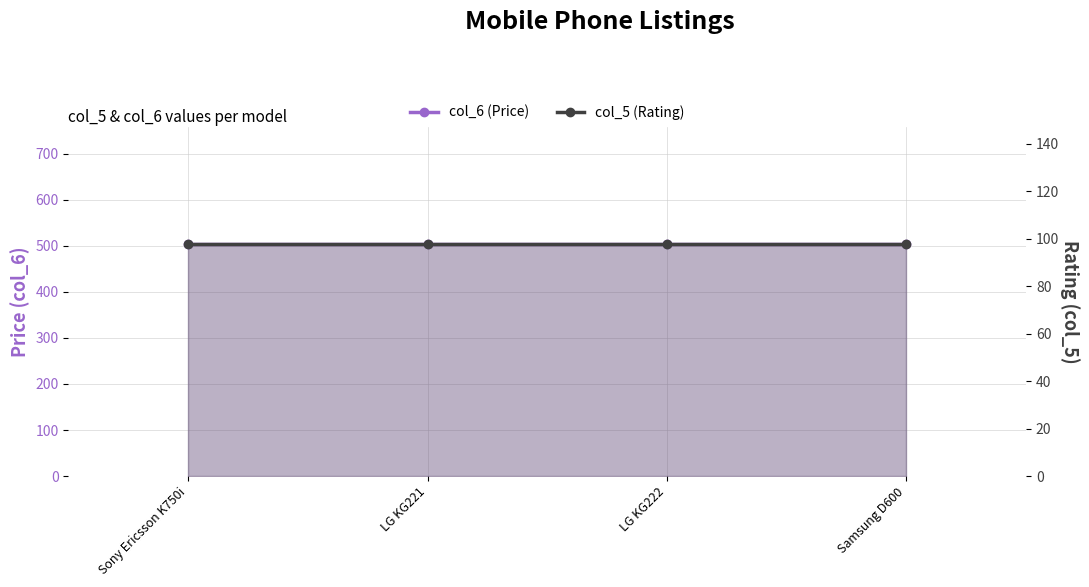

What is the average value of the col_5 (Rating) series?

98